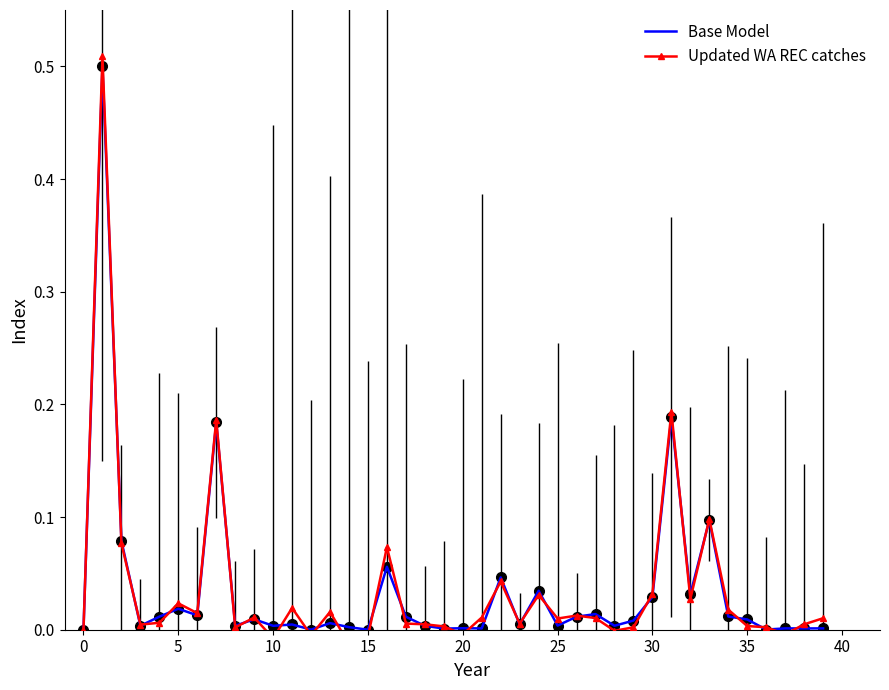

What is the maximum value for Base Model?

0.5